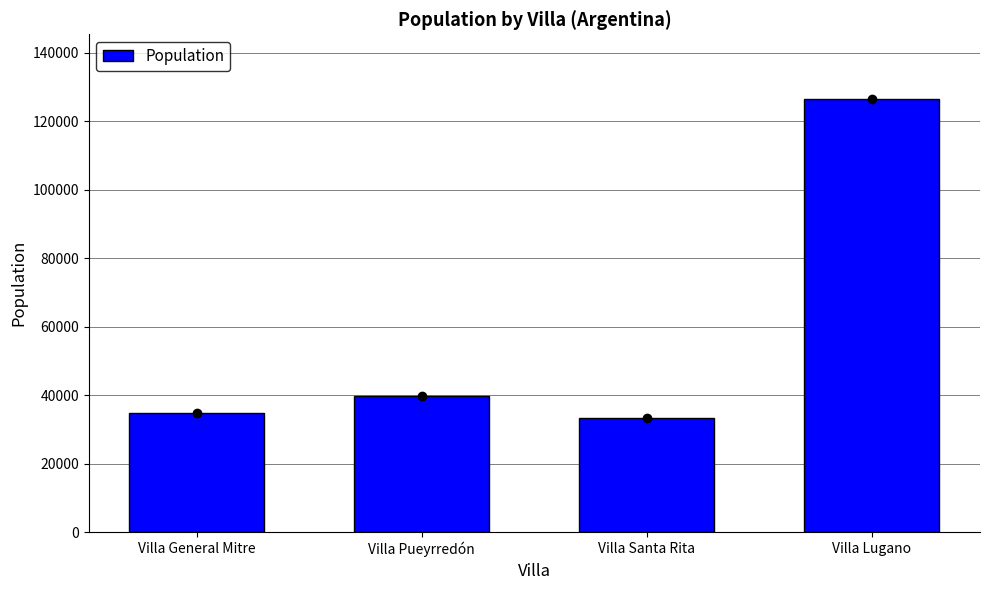

At which label is the value closest to 79849?

Villa Pueyrredón